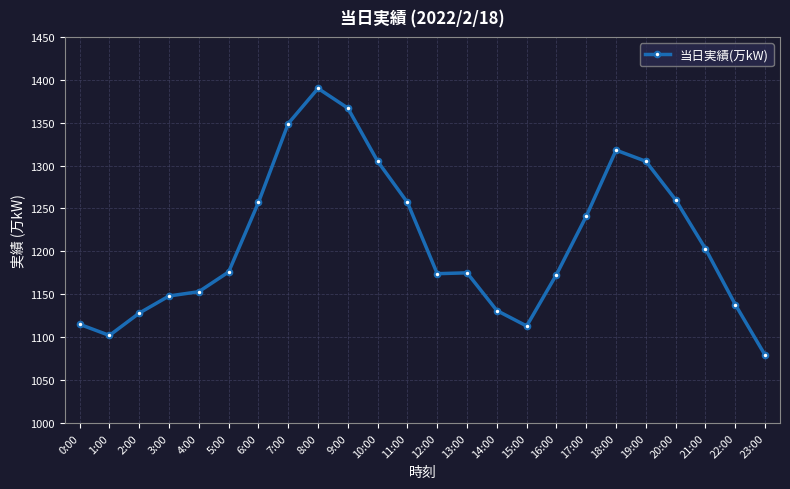

At which category does the chart reach its minimum across all series?

23:00